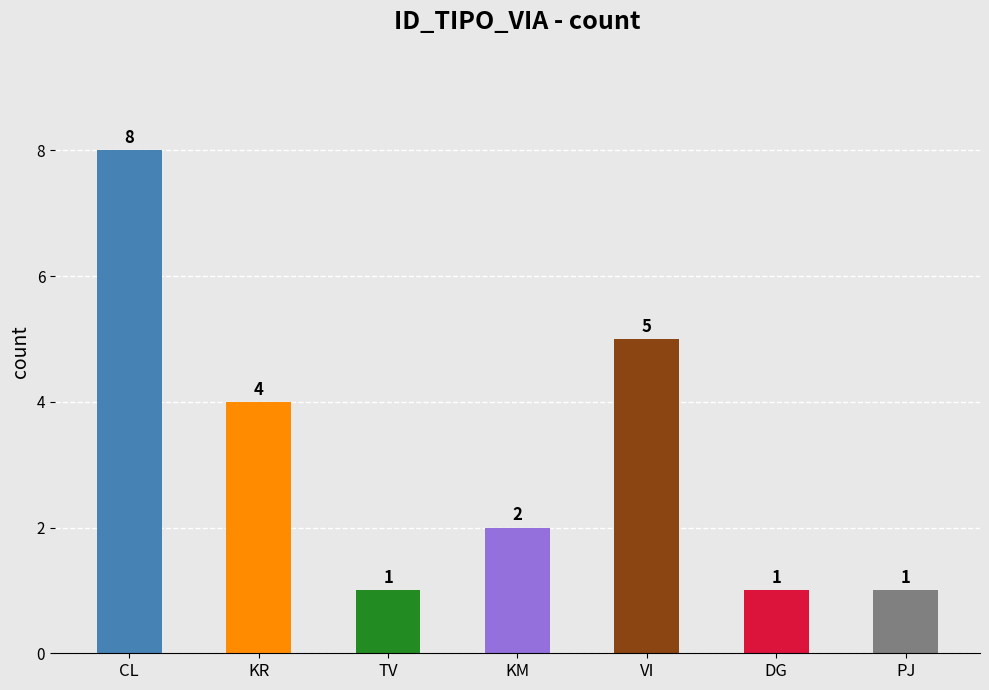

What is the label of the 4th bar from the left?

KM